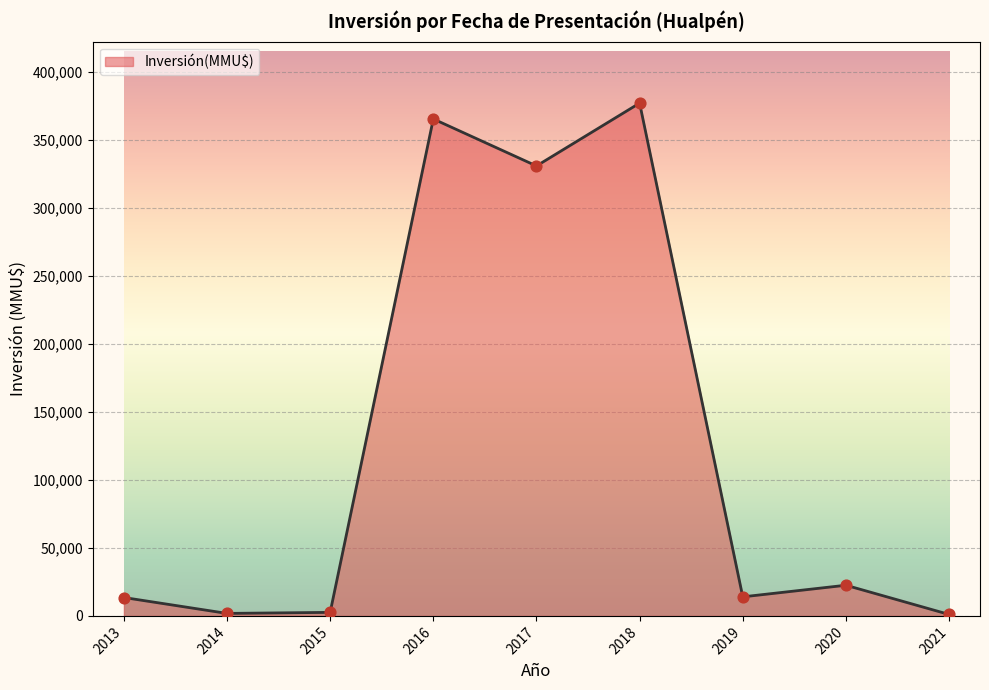

Between 2018 and 2013, which is larger?

2018